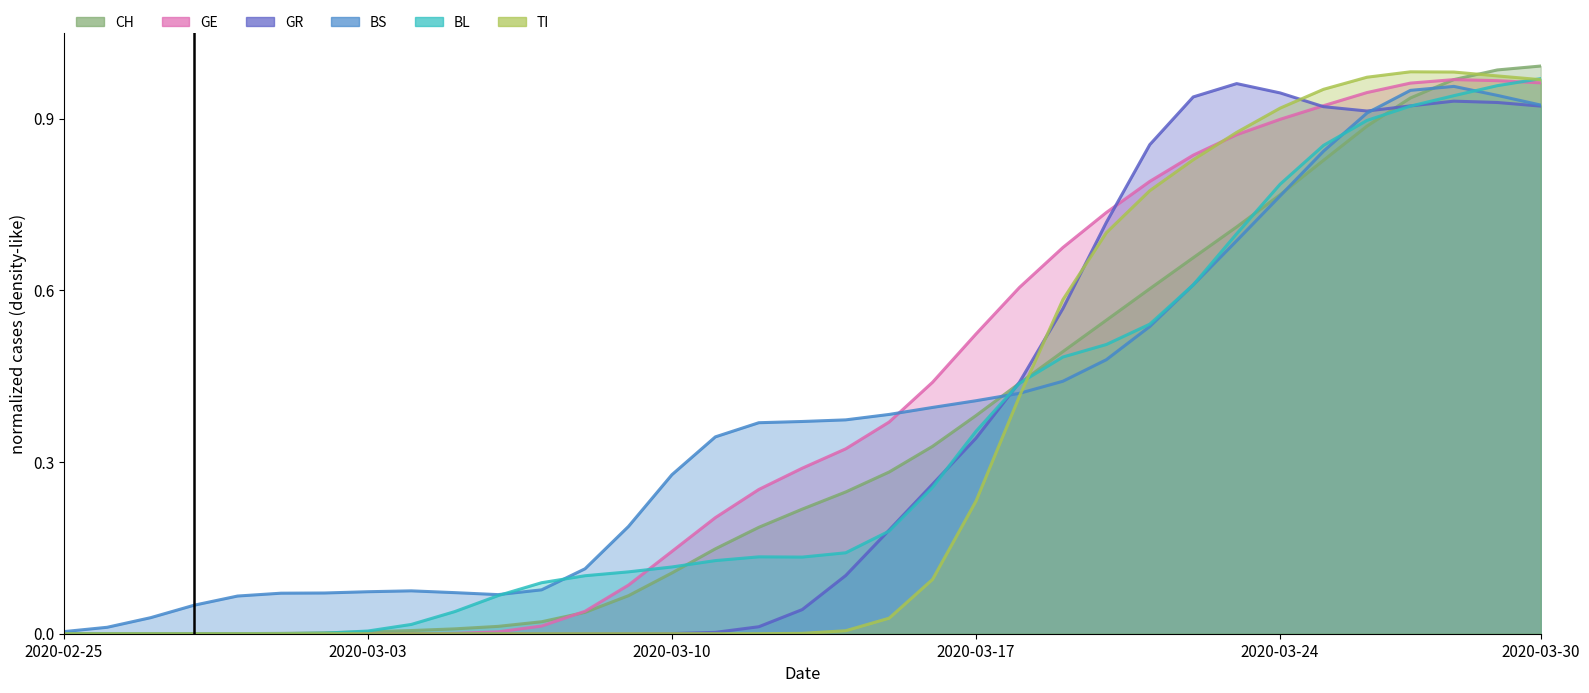

What is the total value across all series at 2020-03-26?

5.5